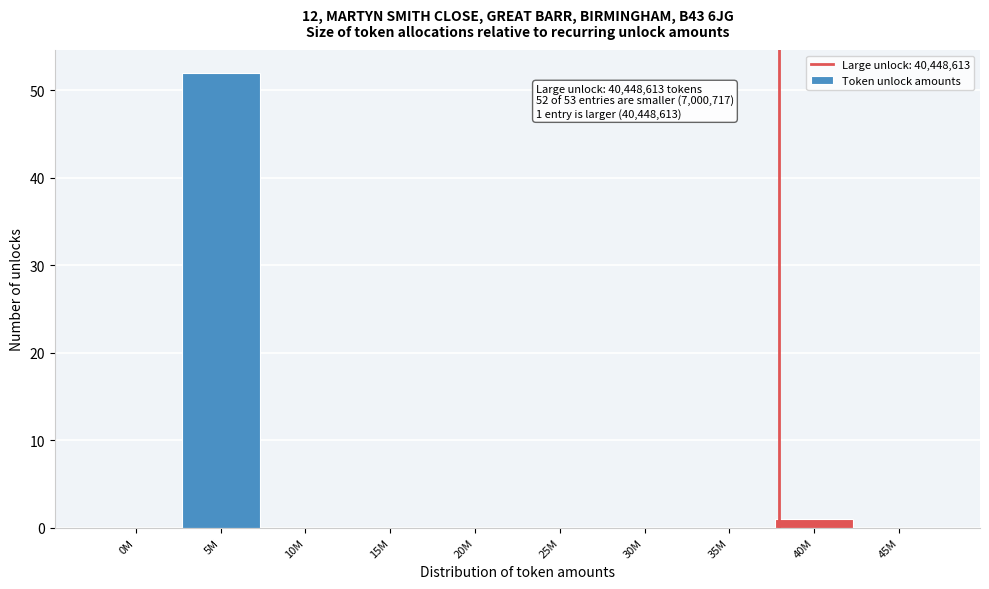

Reading right to left, transcribe all the data shown in this chart.

45M=0	40M=1	35M=0	30M=0	25M=0	20M=0	15M=0	10M=0	5M=52	0M=0